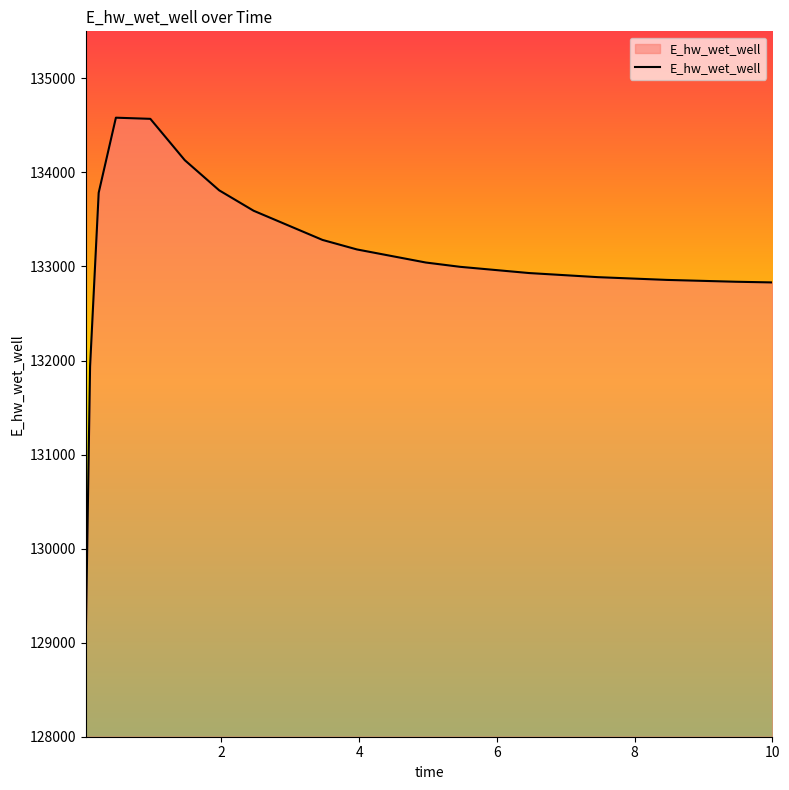

Count the number of categories in the chart.

17